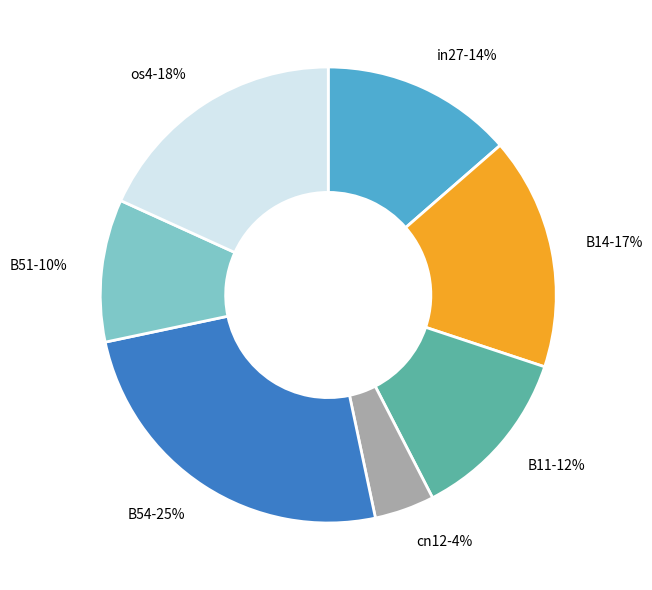

Do in27 and B51 together represent more than half of the pie?

No